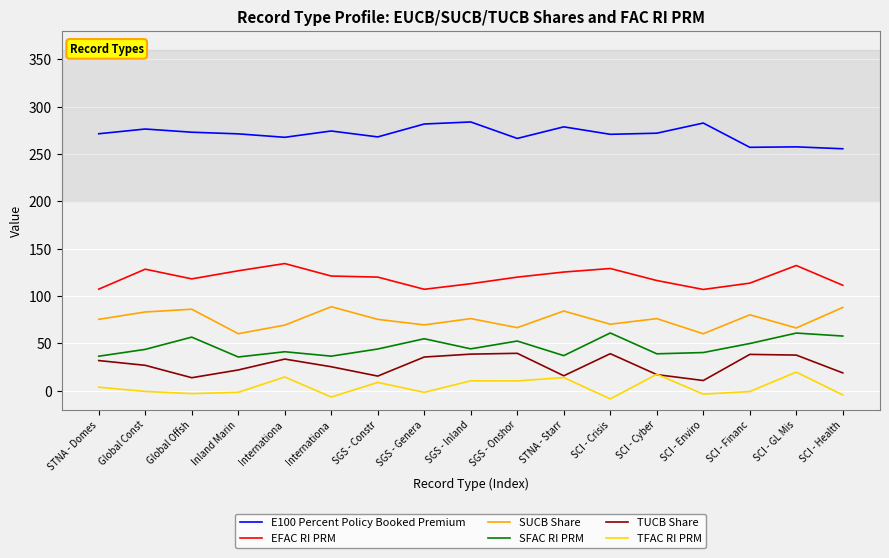

How many interior local peaks does the E100 Percent Policy Booked Premium series have?

6